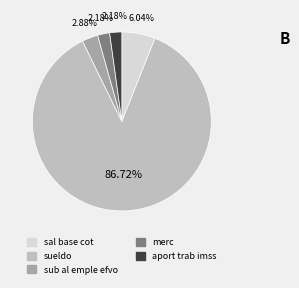

What is the majority slice?

sueldo